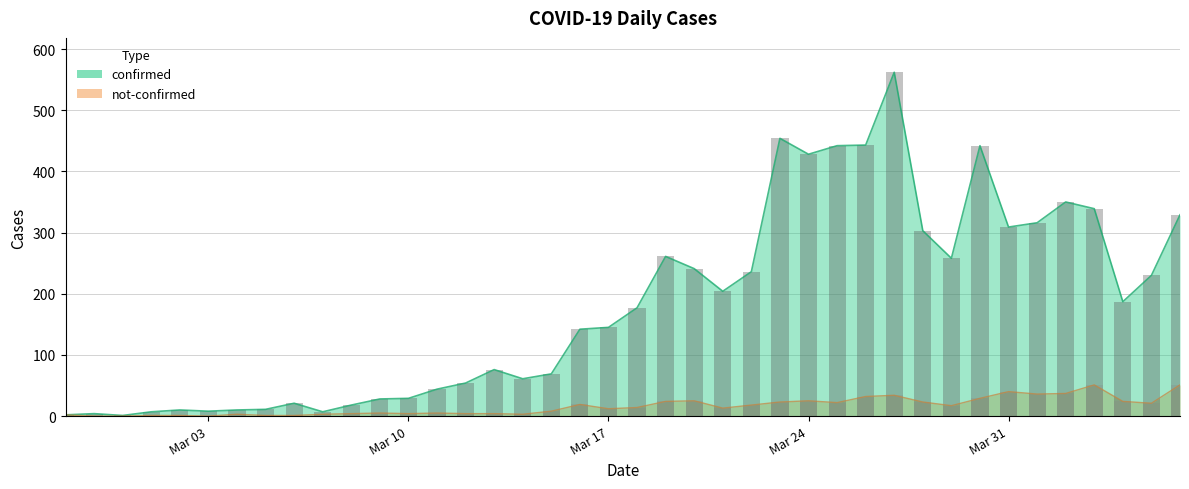

What is the value of the confirmed bar at the 6th from the left?

8